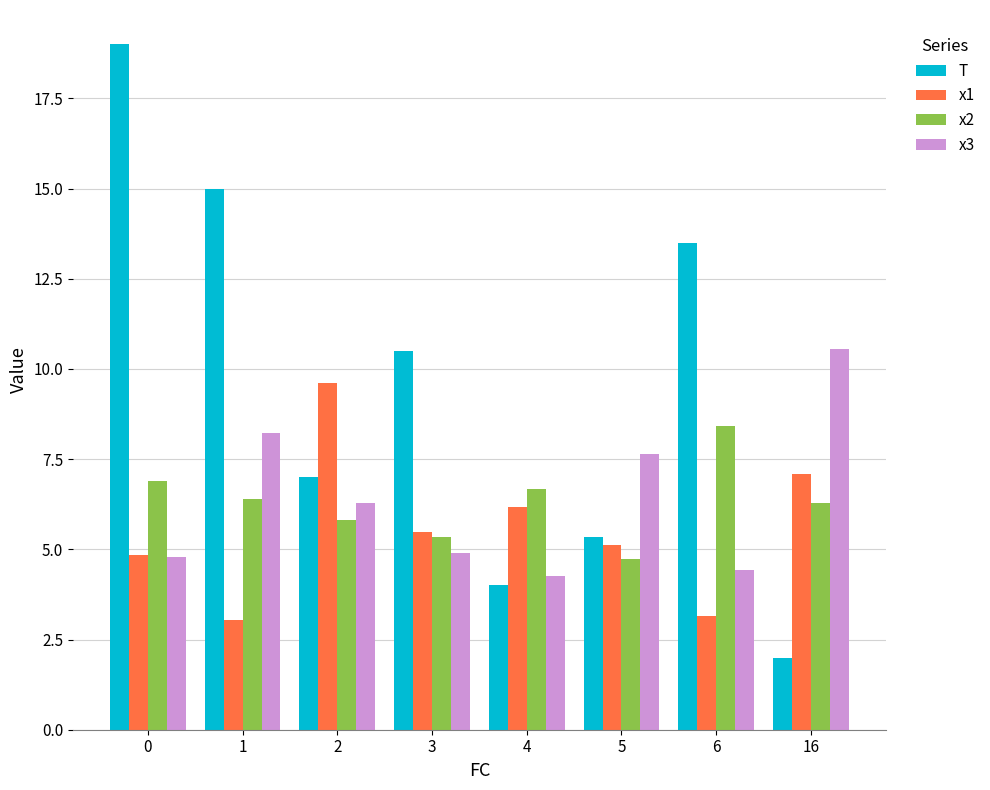

What is the total value across all series at 6?

29.5